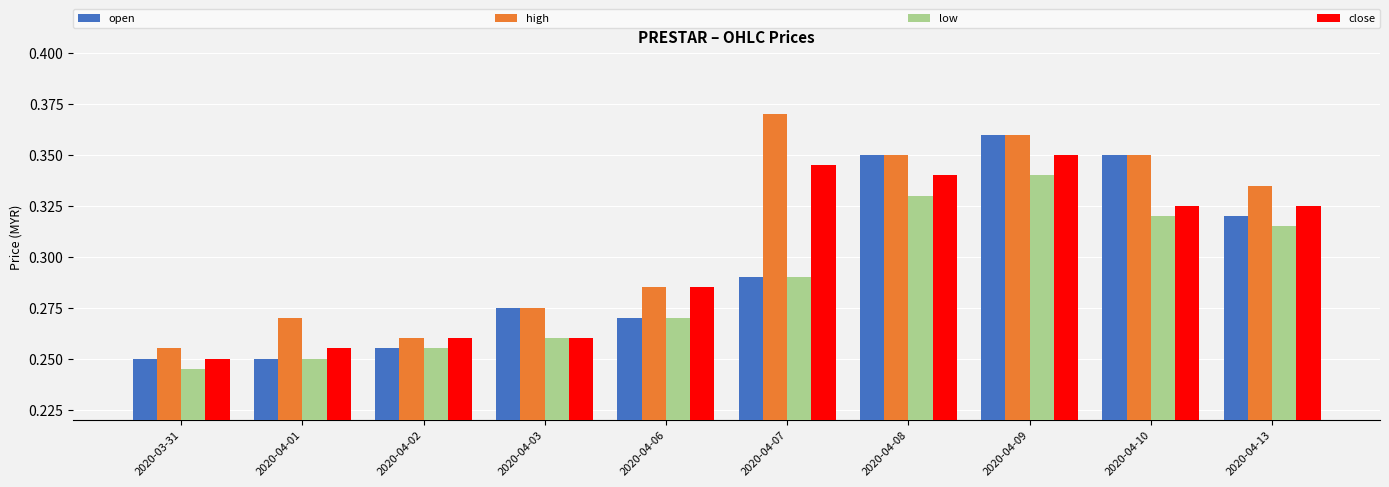

How many groups of bars are there?

10